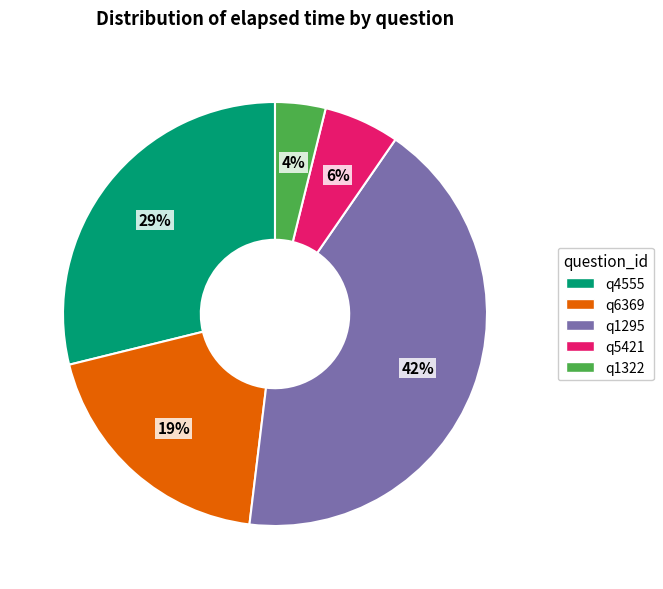

The q5421 slice represents 6% of the pie. True or false?

True